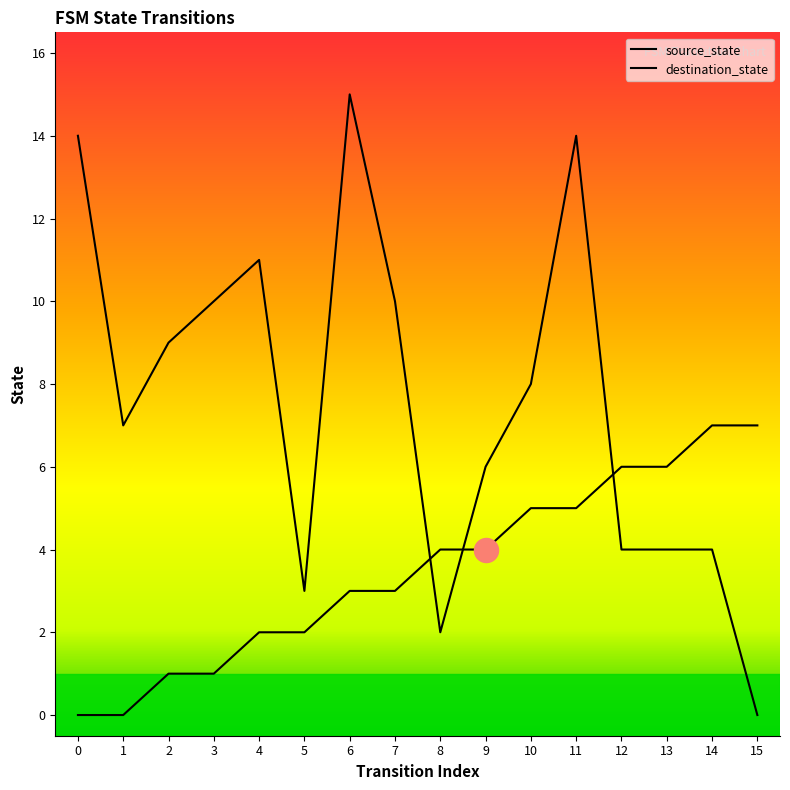

At how many categories does at least one series exceed 0?

16